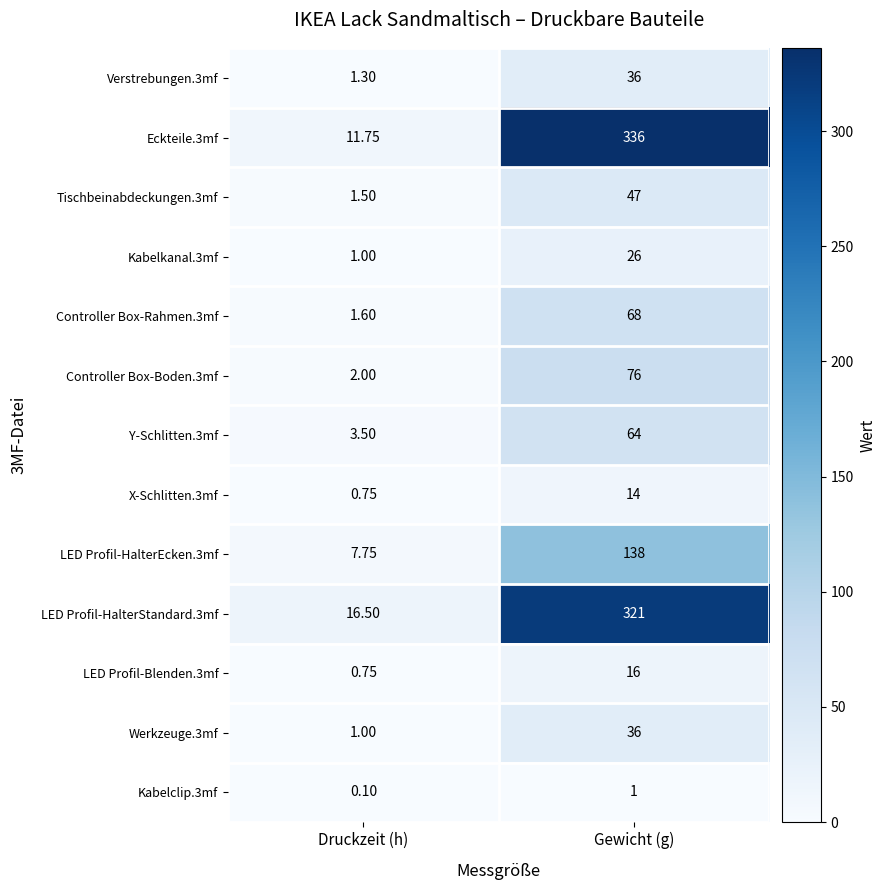

Where is Verstrebungen.3mf nearest to the value 18?

Druckzeit (h)